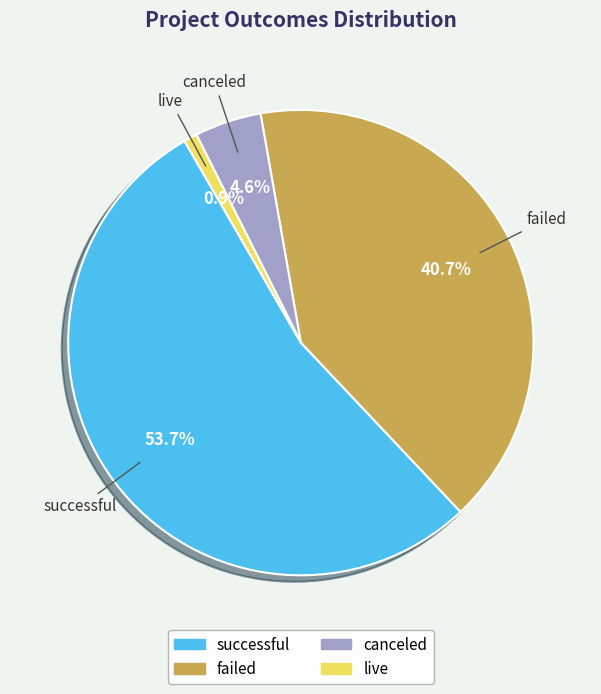

Which slice represents more than half of the pie?

successful